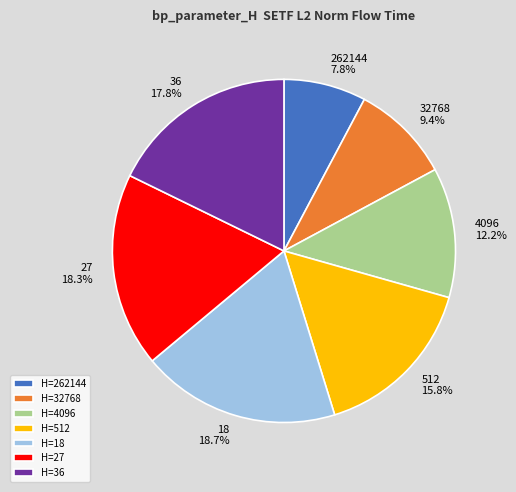

Is there any slice that represents more than half of the pie?

No